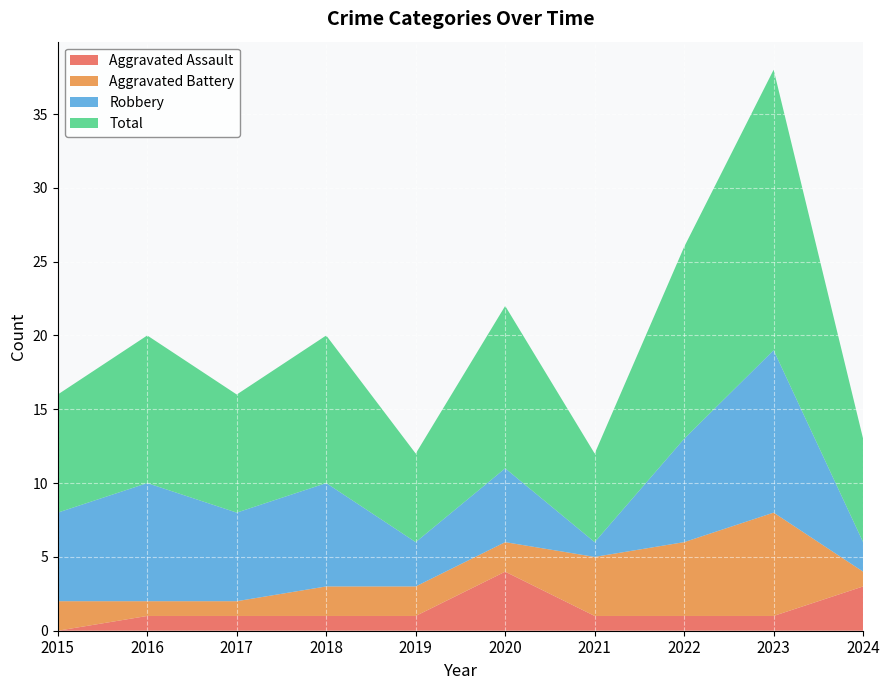

Reading left to right, transcribe all the data shown in this chart.

Aggravated Assault: 0	1	1	1	1	4	1	1	1	3
Aggravated Battery: 2	1	1	2	2	2	4	5	7	1
Robbery: 6	8	6	7	3	5	1	7	11	2
Total: 8	10	8	10	6	11	6	13	19	7